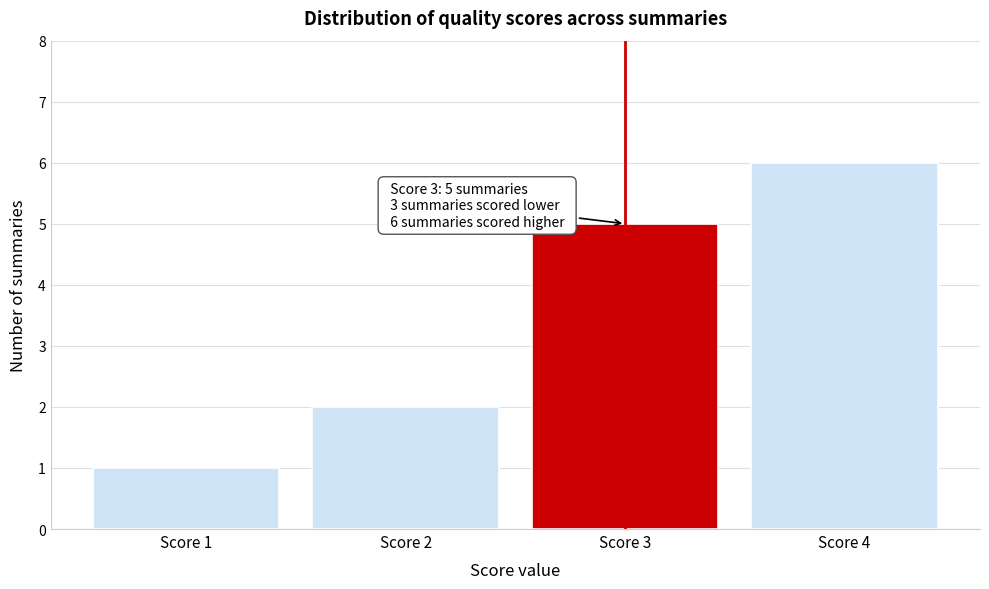

Reading left to right, extract all data points from this chart.

Score 1=1	Score 2=2	Score 3=5	Score 4=6